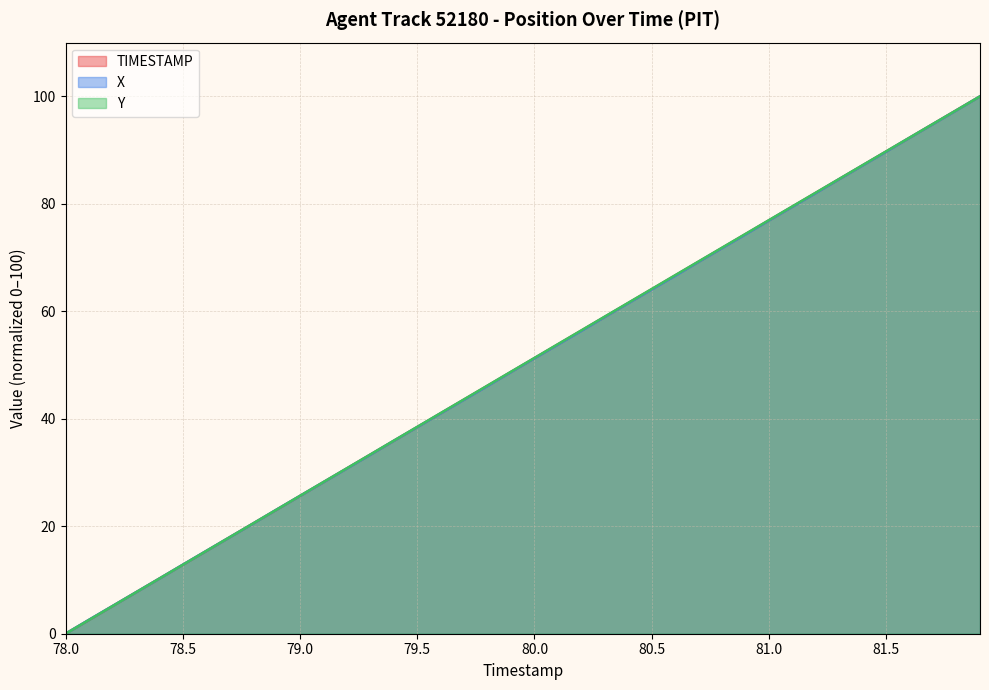

Where does the X series first go above 51?

80.0